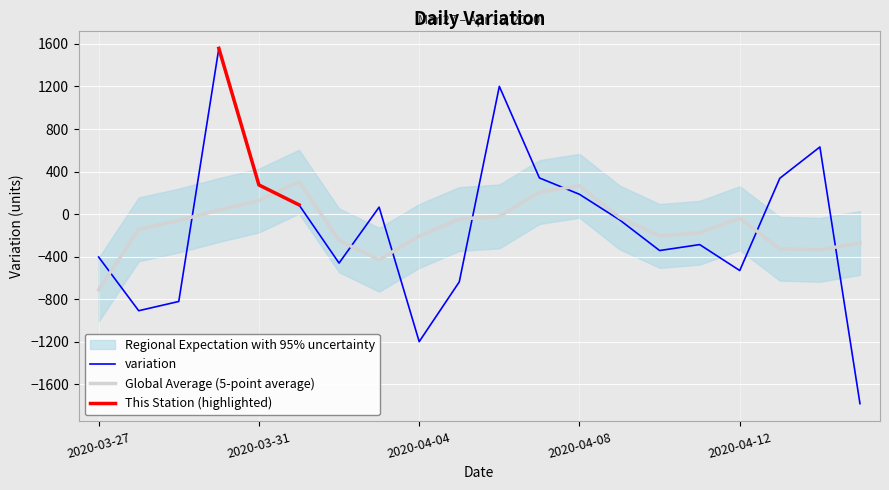

Reading right to left, transcribe all the data shown in this chart.

2020-04-15=-1783	2020-04-14=631	2020-04-13=337	2020-04-12=-531	2020-04-11=-287	2020-04-10=-343	2020-04-09=-54	2020-04-08=186	2020-04-07=340	2020-04-06=1201	2020-04-05=-638	2020-04-04=-1200	2020-04-03=65	2020-04-02=-461	2020-04-01=87	2020-03-31=274	2020-03-30=1559	2020-03-29=-822	2020-03-28=-909	2020-03-27=-404